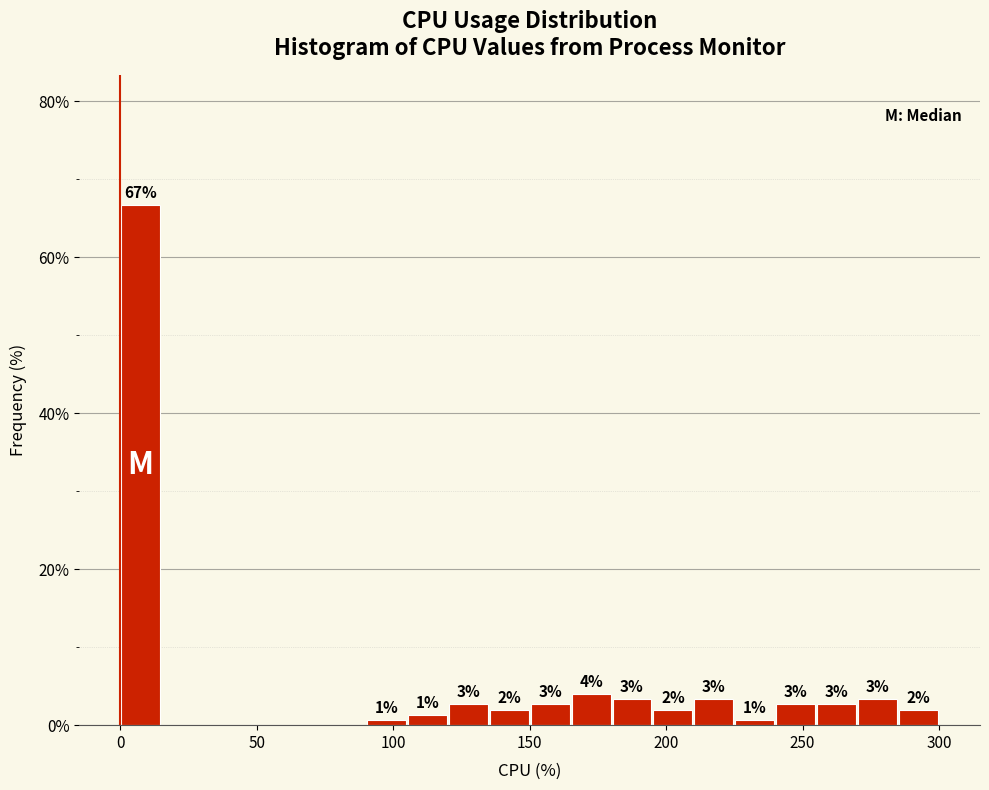

Around what value on the x-axis is the tallest bar? Give the approximate position of its centre, as read against the axis.

10